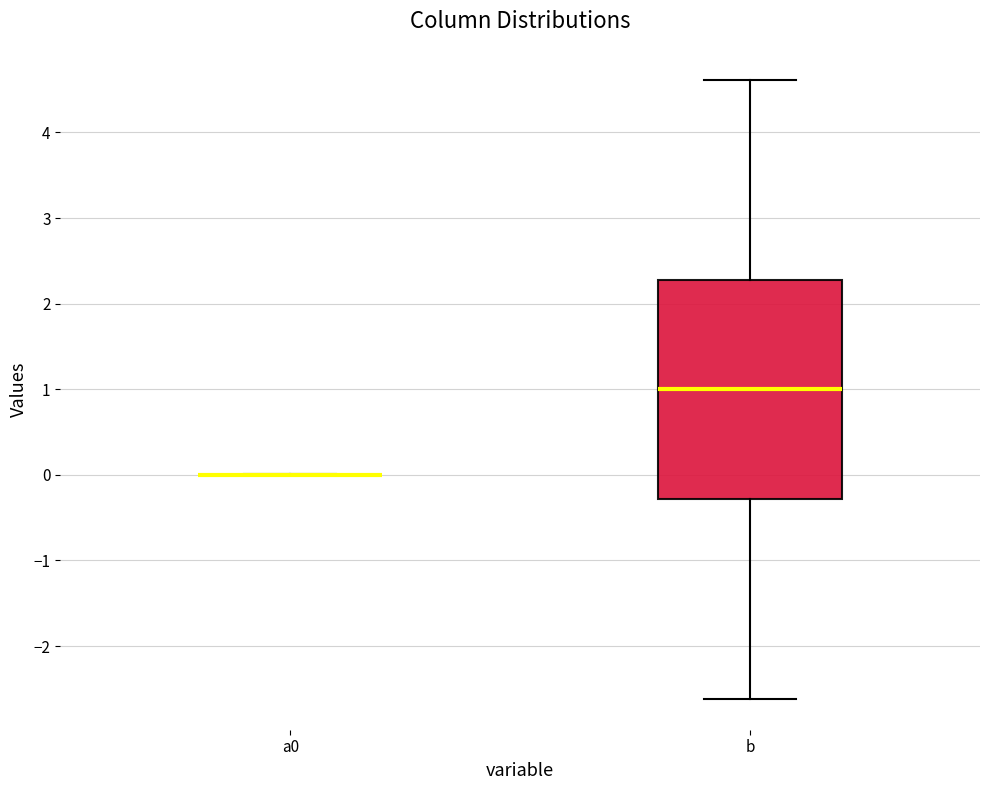

Comparing the boxes themselves (not the whiskers), which one is the tallest?

b